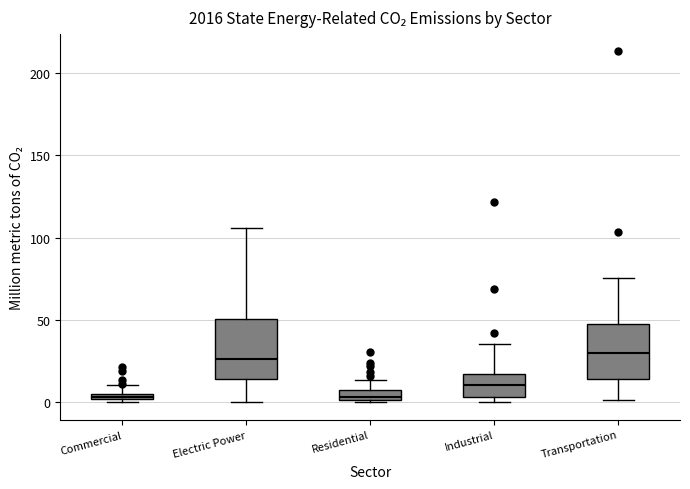

Where does the upper whisker of the box for Residential end on the y-axis? The values are not printed on the chart, so give them approximately, as read against the axis.

15